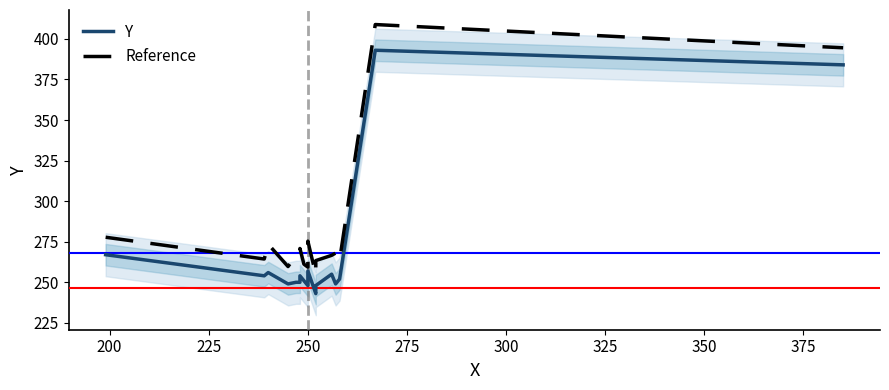

What is the value of the Y point at the 7th from the left?

254.0